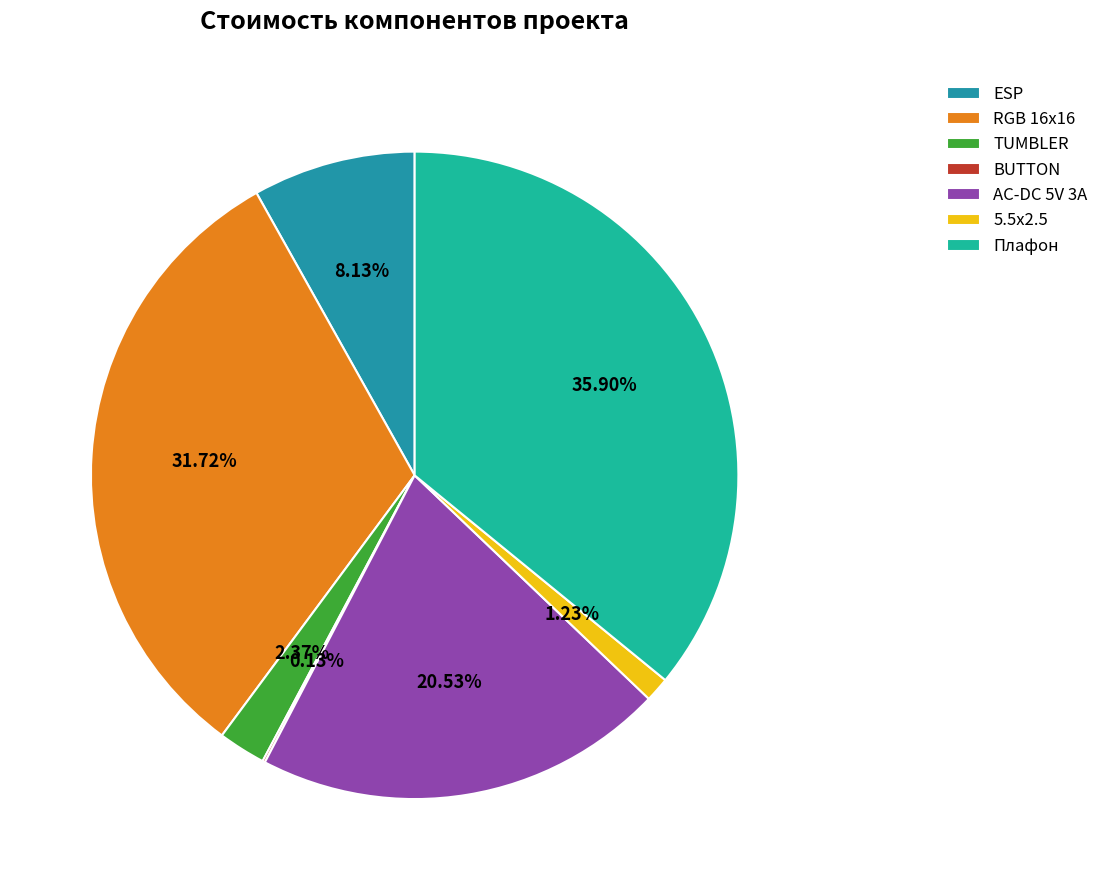

Is there a majority slice in this chart?

No